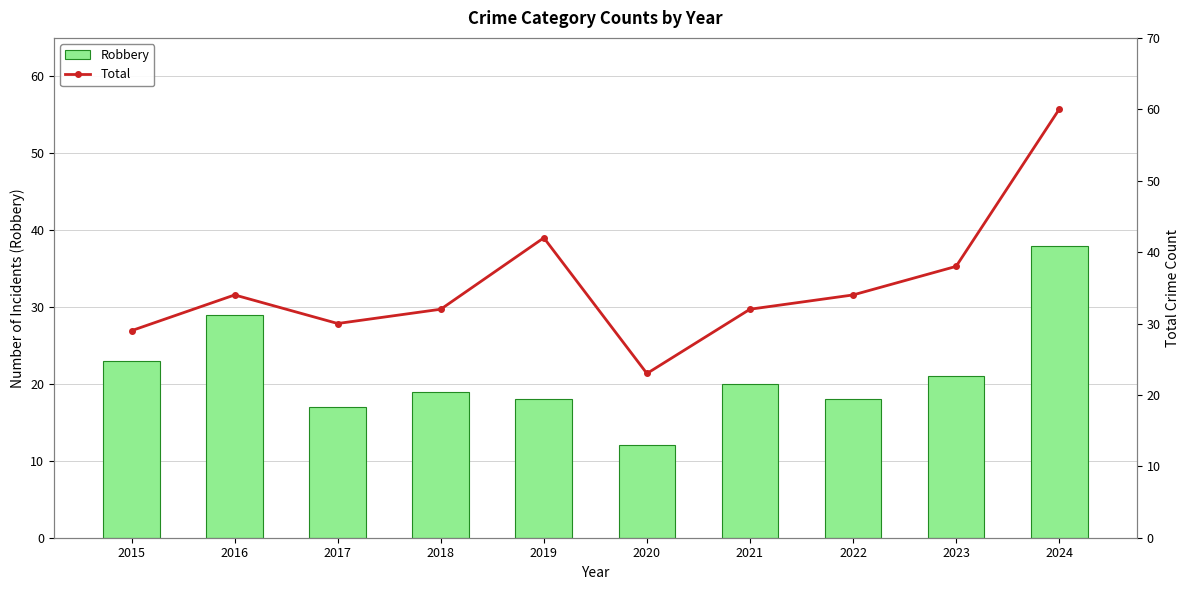

Count the number of data series in this chart.

2